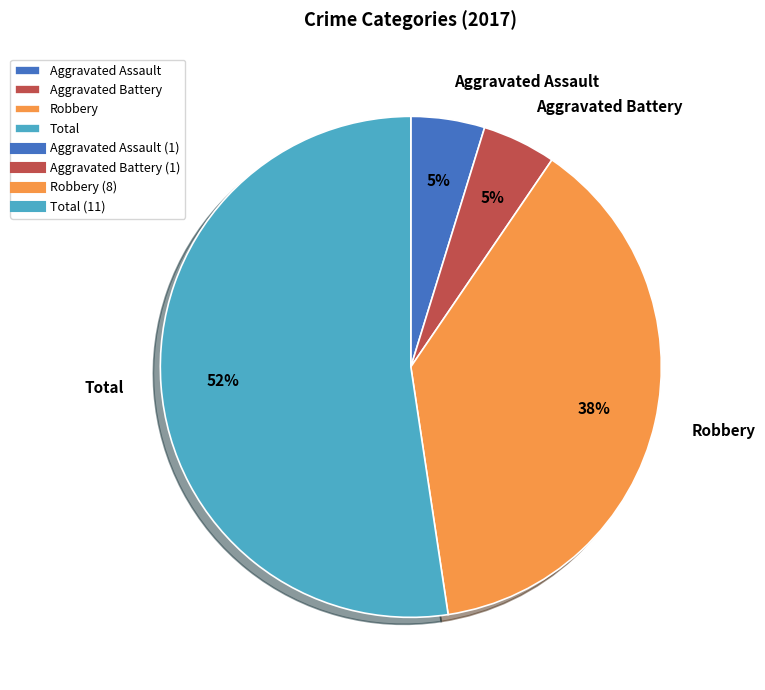

True or false: Aggravated Assault accounts for 5% of the total.

True